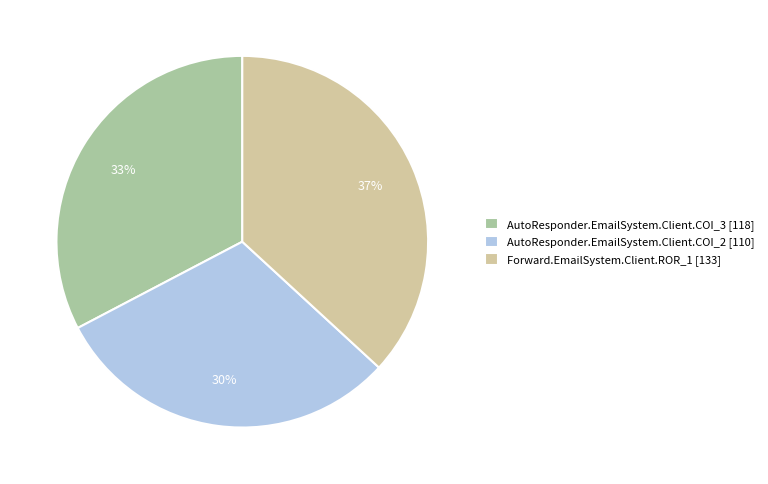

Combined, do AutoResponder.EmailSystem.Client.COI_2 [110] and AutoResponder.EmailSystem.Client.COI_3 [118] account for over 50%?

Yes